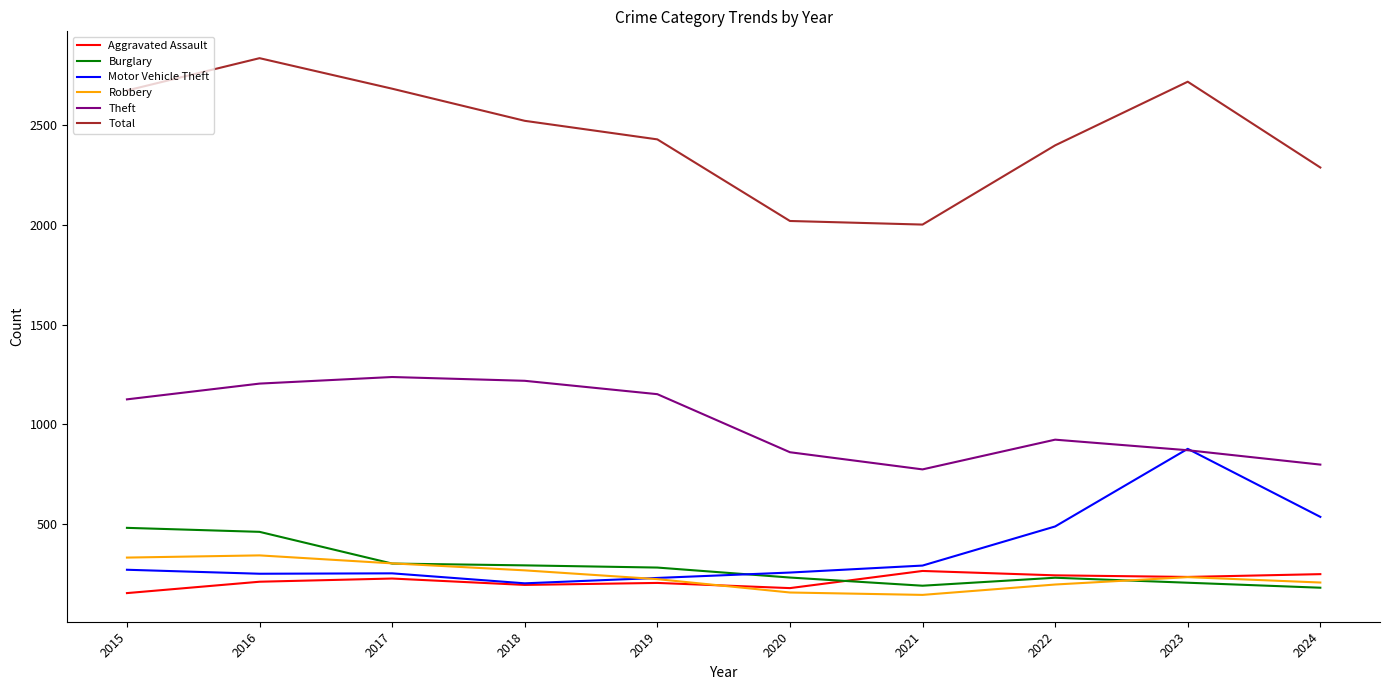

What is the greatest value displayed?

2836